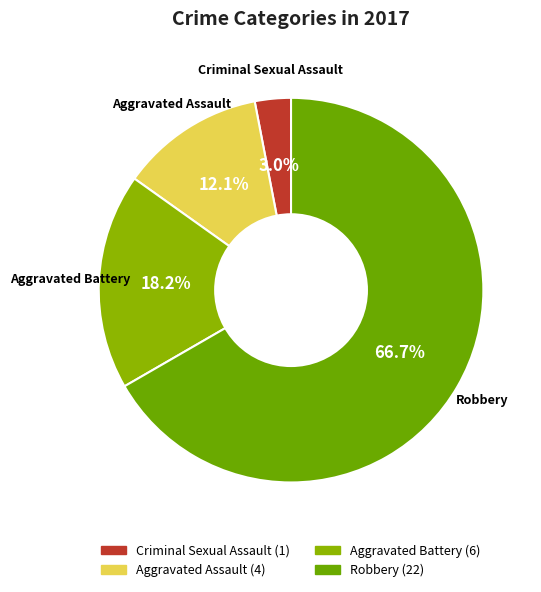

How many segments does this pie chart have?

4